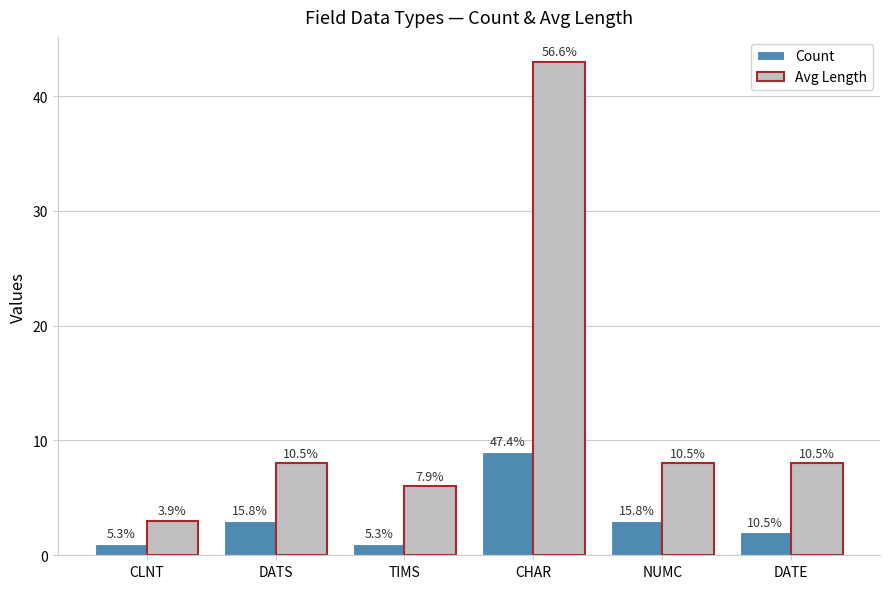

Rank the series at CHAR from lowest to highest value.

Count, Avg Length